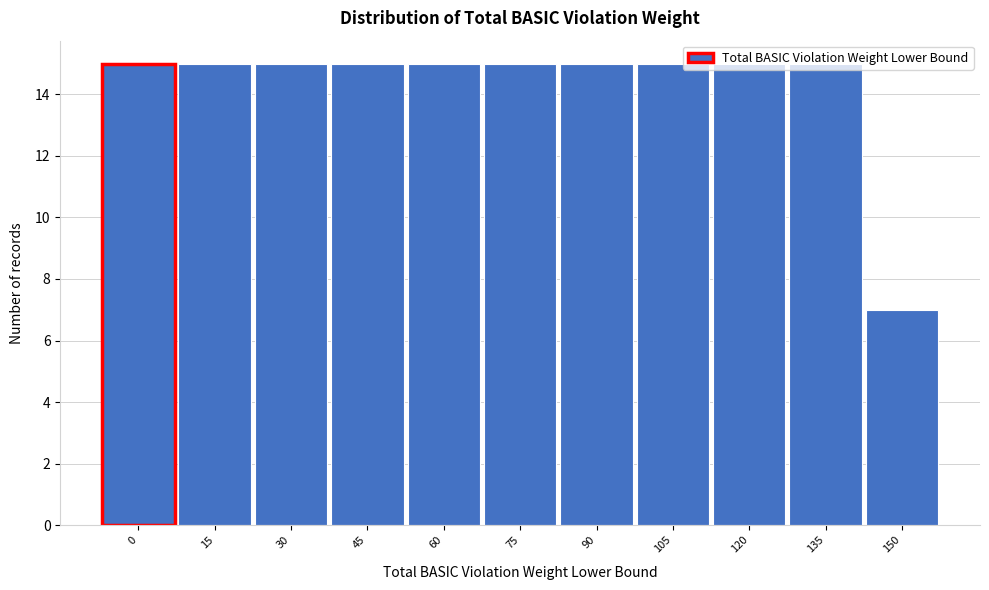

Approximately how many times larger is the value at 30 compared to 75?

1.0